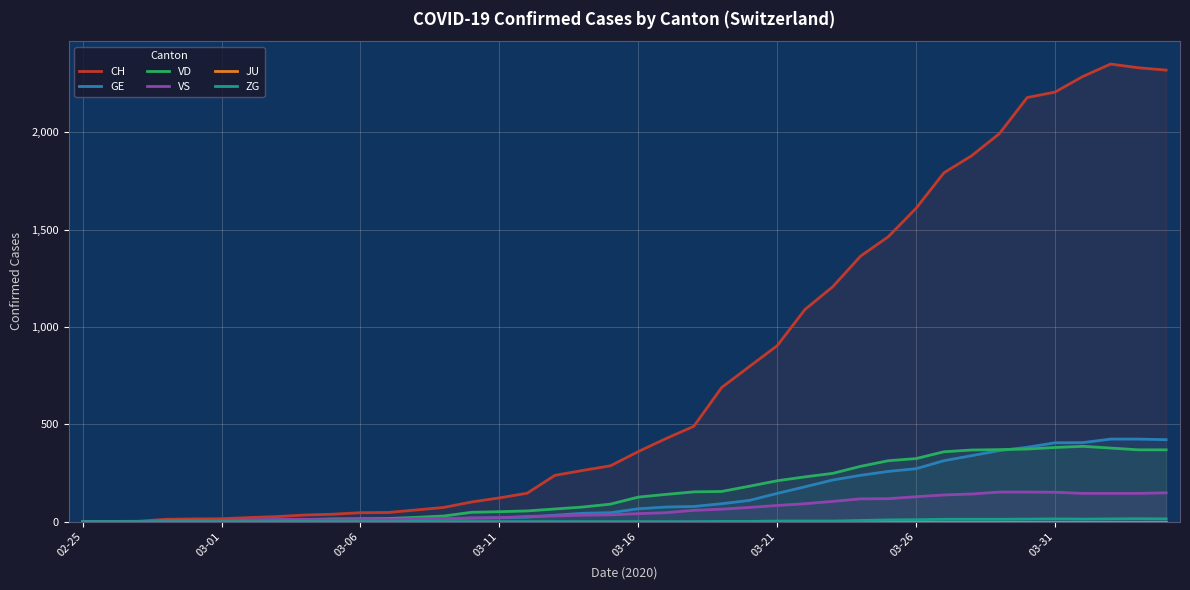

How many distinct data groups are displayed?

6